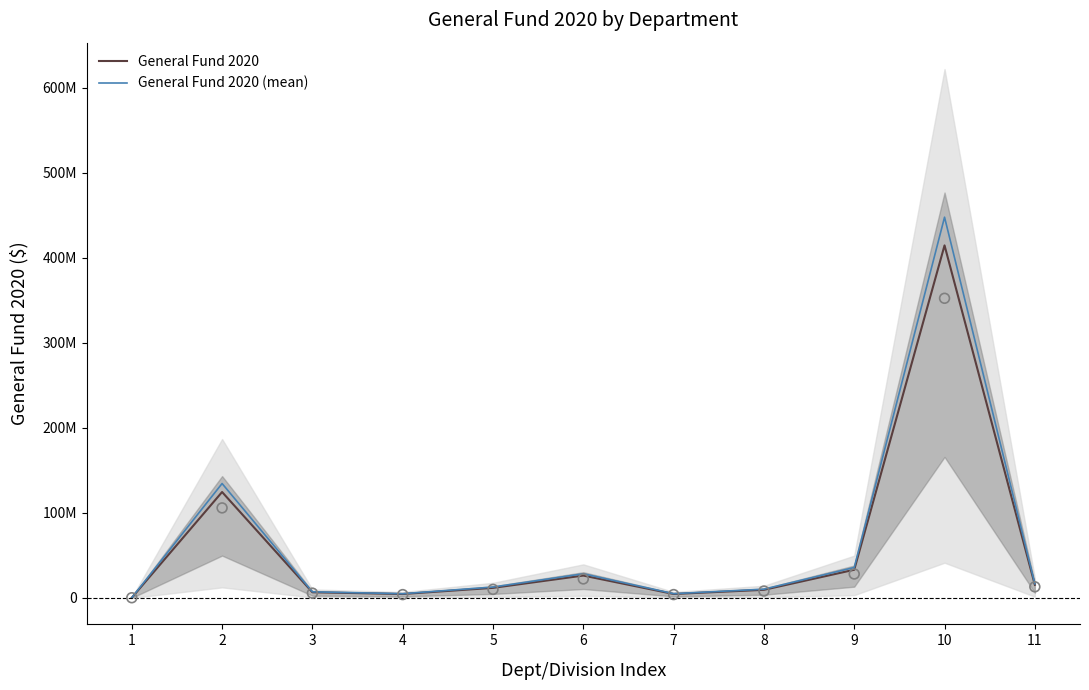

Is the value of General Fund 2020 at 1 greater than the value of General Fund 2020 (mean) at 4?

No